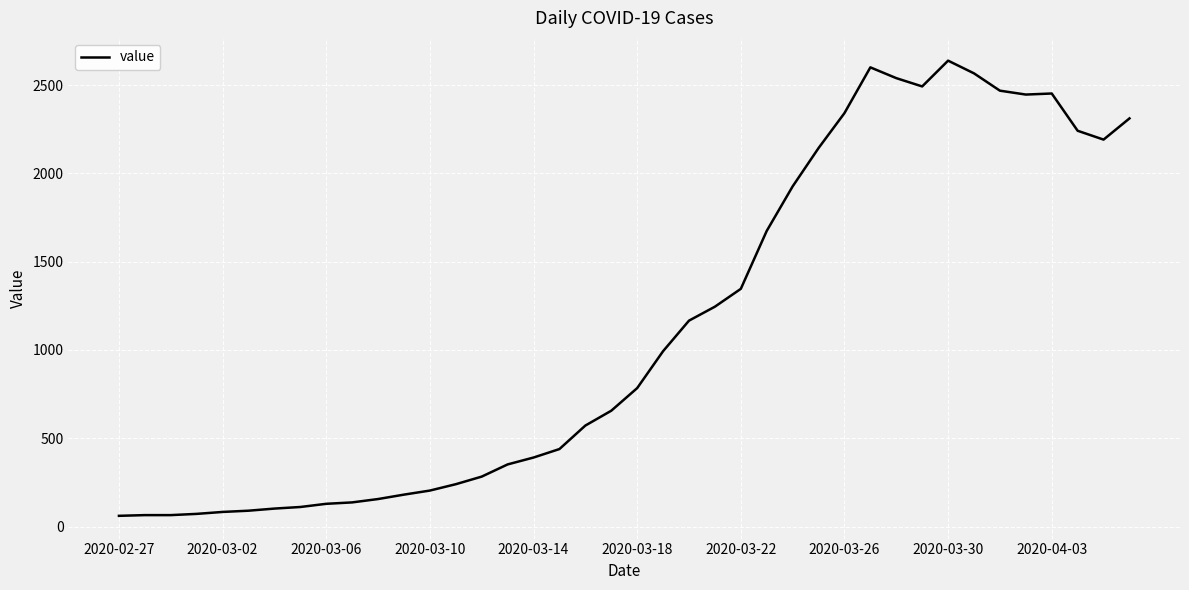

What is the sum of all values?

44951